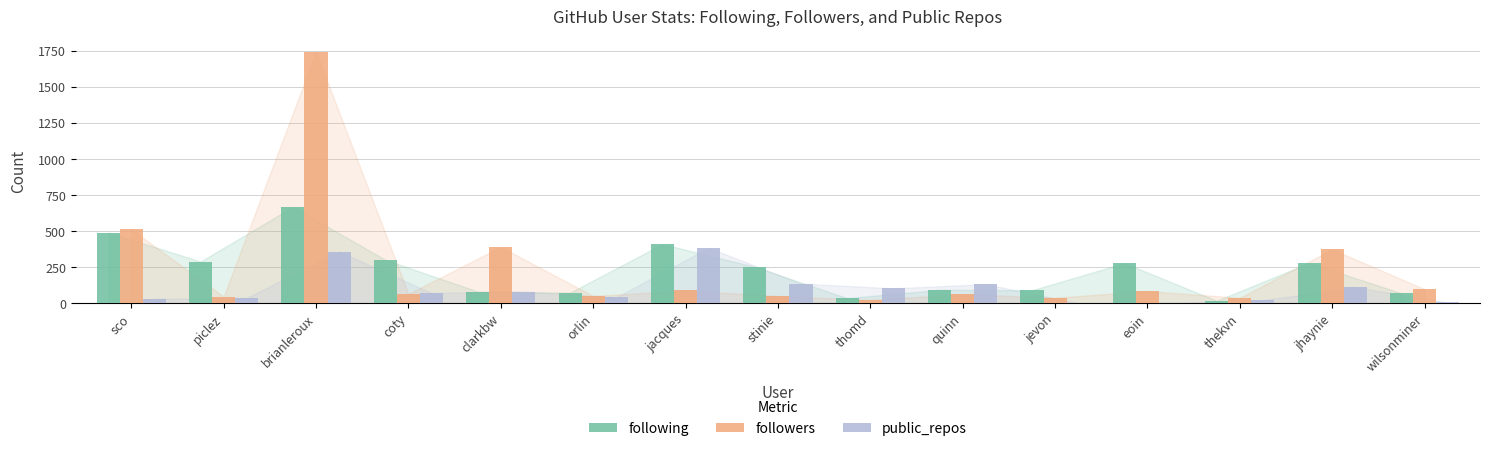

What is the sum of all following values?

3455